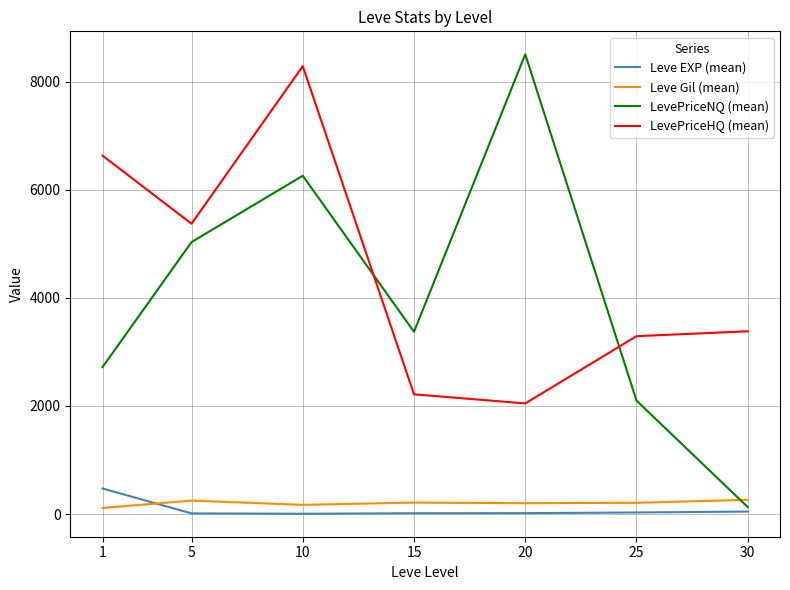

The value of LevePriceNQ (mean) at 25 is 547.5. True or false?

False